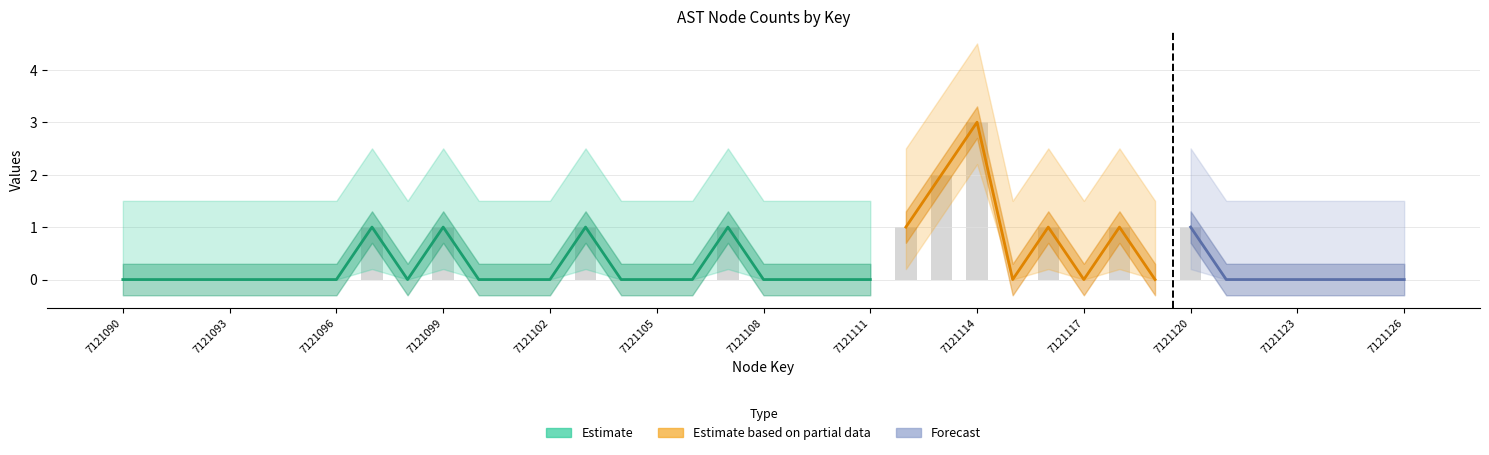

Count the number of values greater than 0.

10